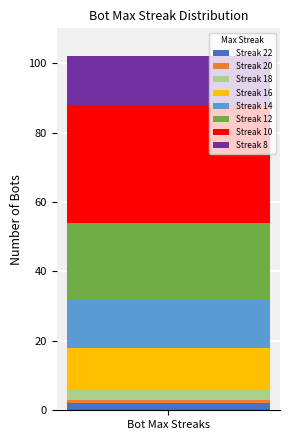

Does the chart contain any negative values?

No